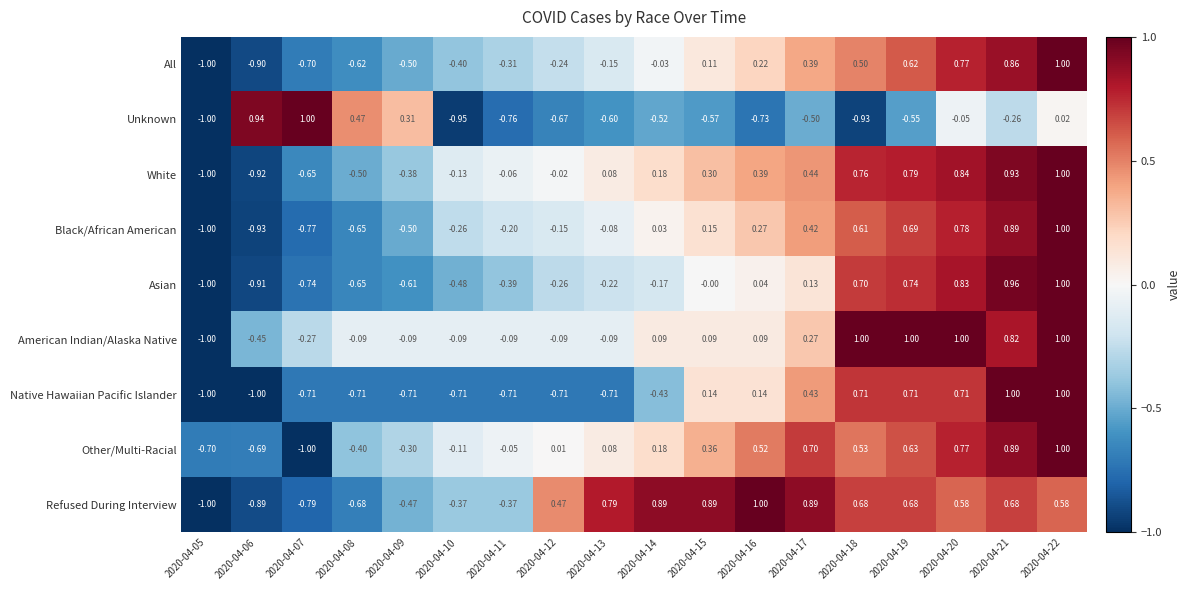

Which series has the largest total across all categories?

Refused During Interview